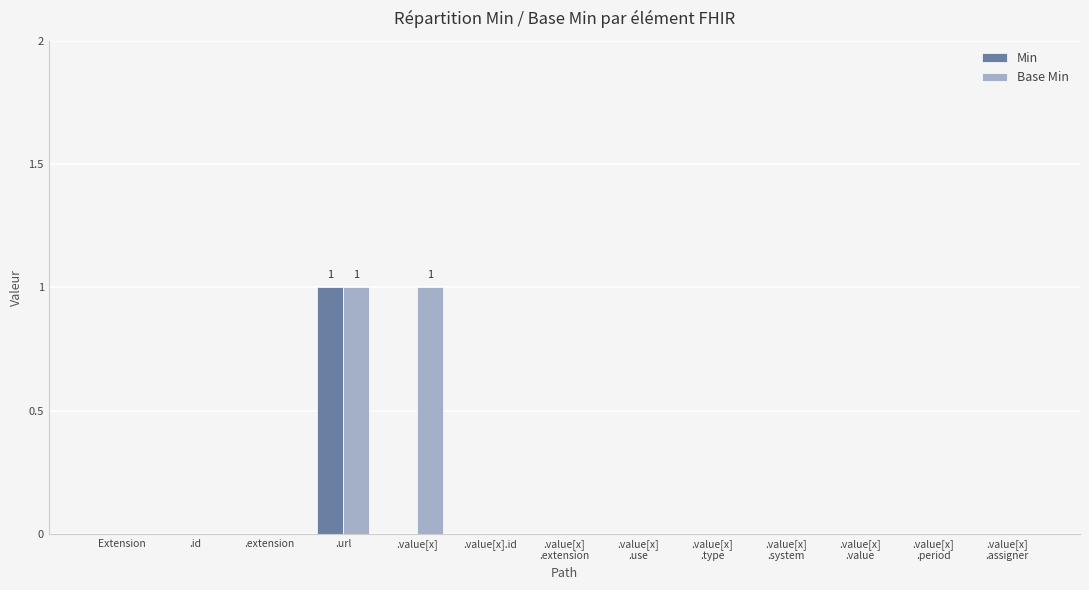

Which series has the largest total across all categories?

Base Min